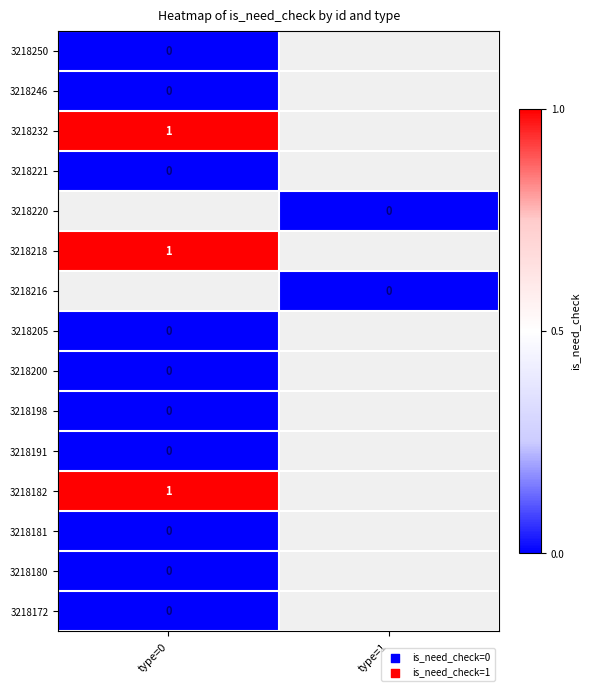

Which category has the highest value across all series?

type=0